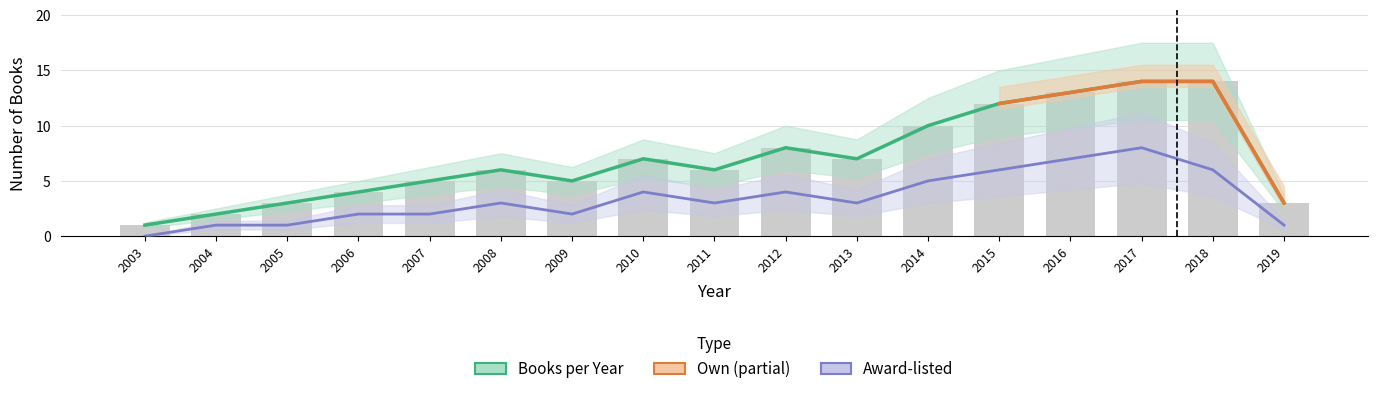

How many distinct data groups are displayed?

4